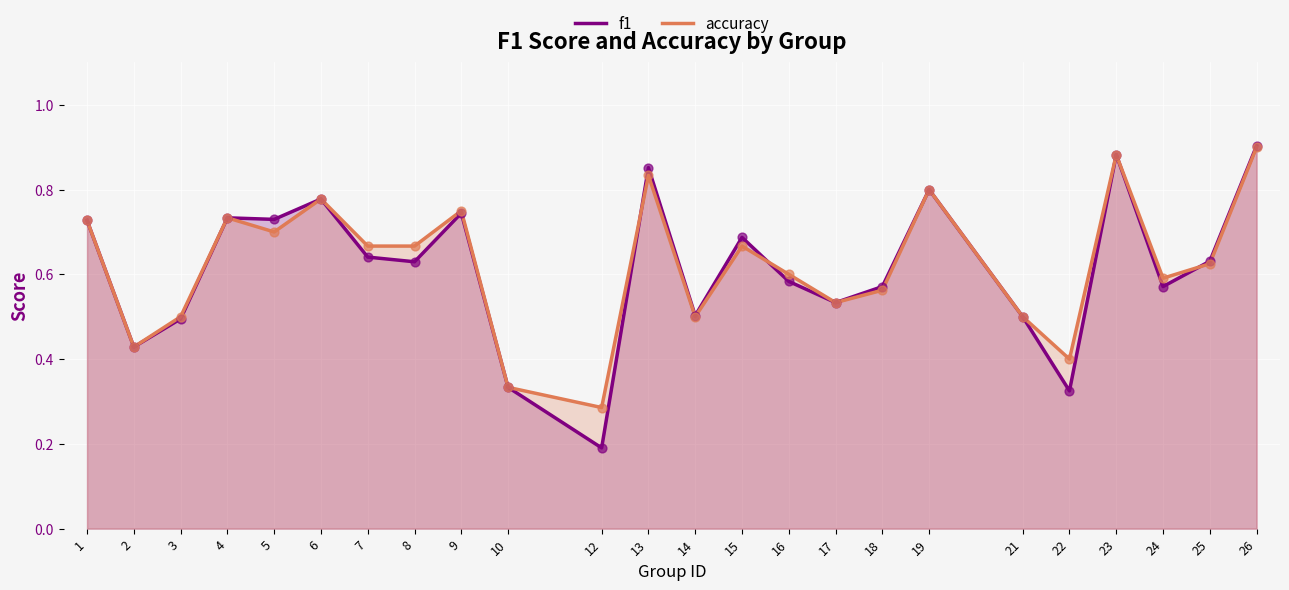

Which series reaches the minimum Y coordinate?

f1